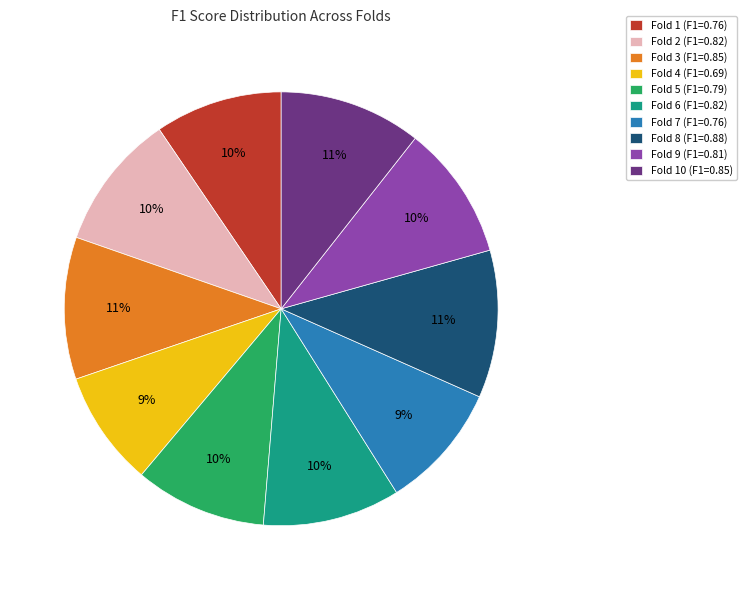

To the nearest percent, what percentage of the pie is Fold 1 (F1=0.76)?

10%